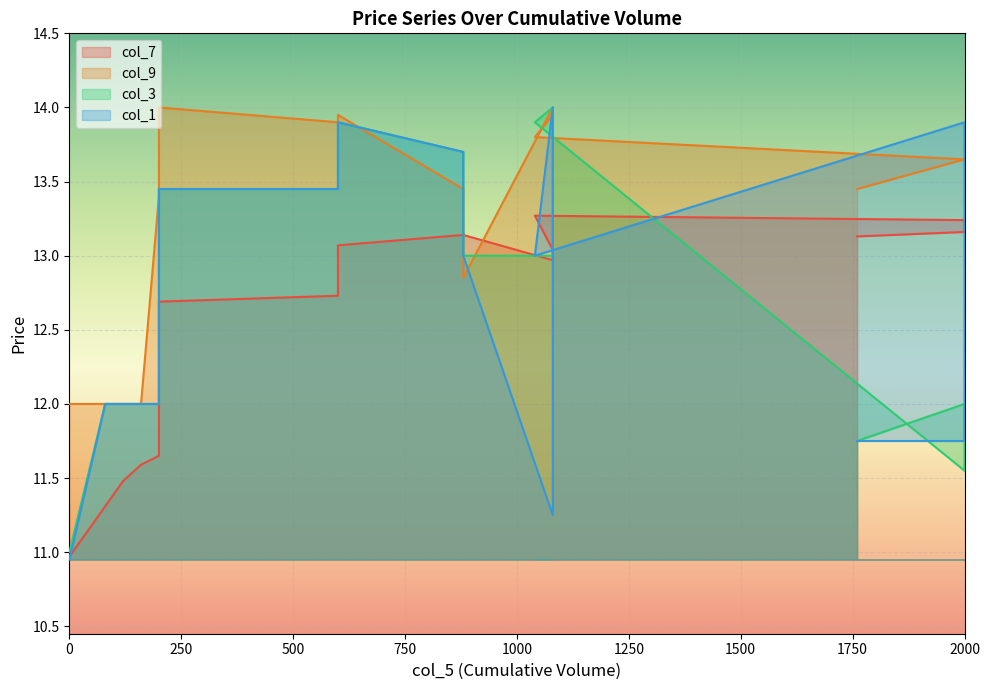

True or false: col_7 and col_9 cross at least once.

True